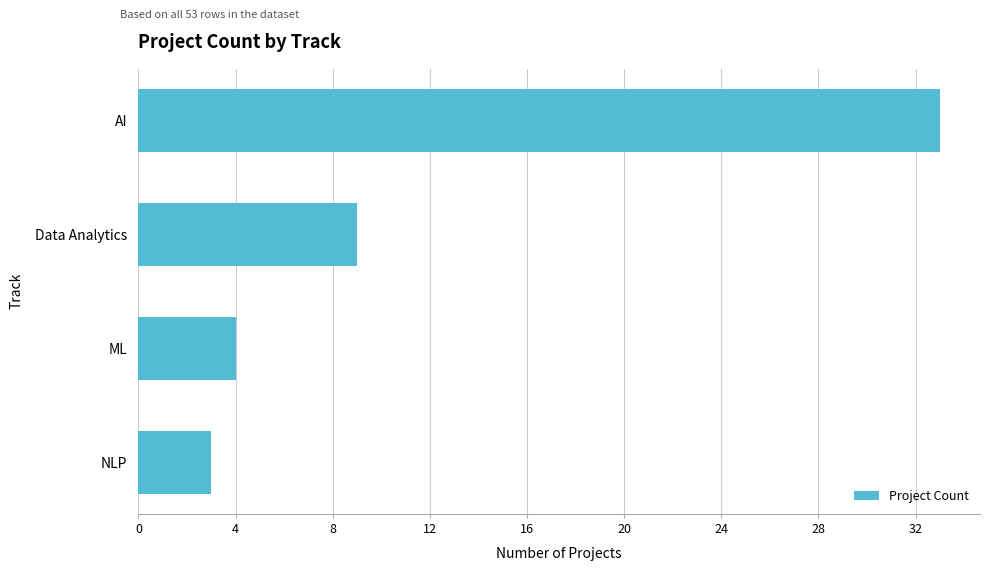

Reading bottom to top, extract all data points from this chart.

NLP=3	ML=4	Data Analytics=9	AI=33